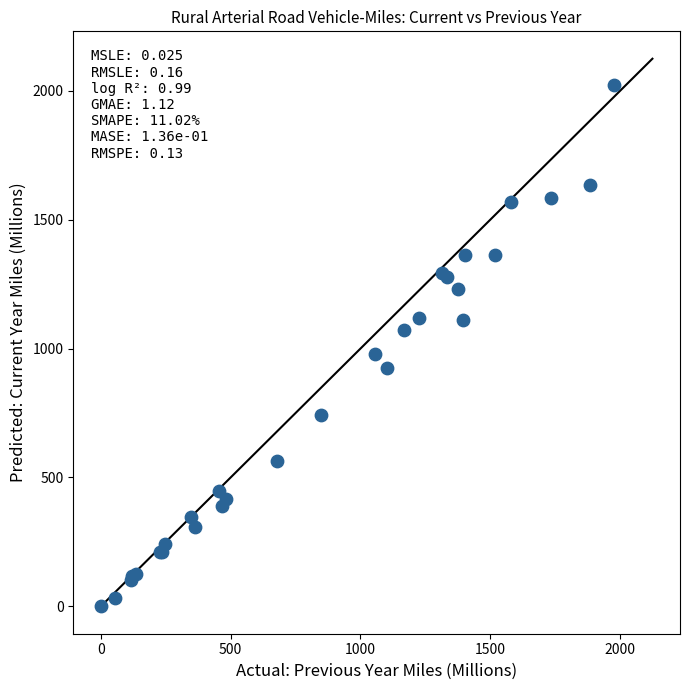

What Y value in the scatter plot is closest to 1012?

979